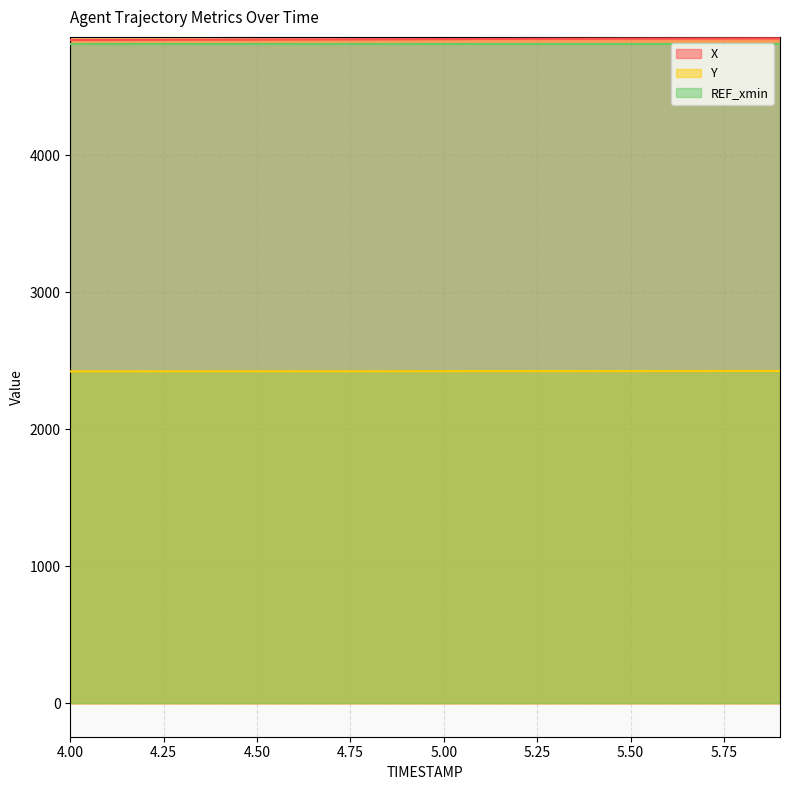

What is the difference between the X values at 4.5 and 5.4?

6.2